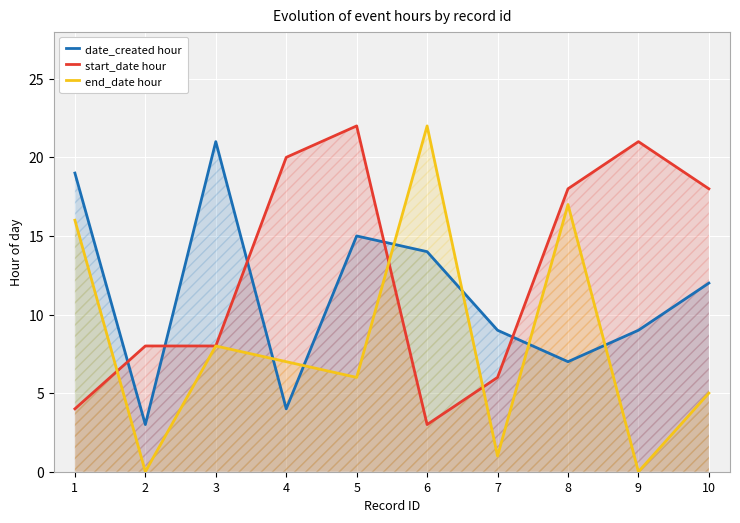

True or false: date_created hour and end_date hour intersect in this chart.

True